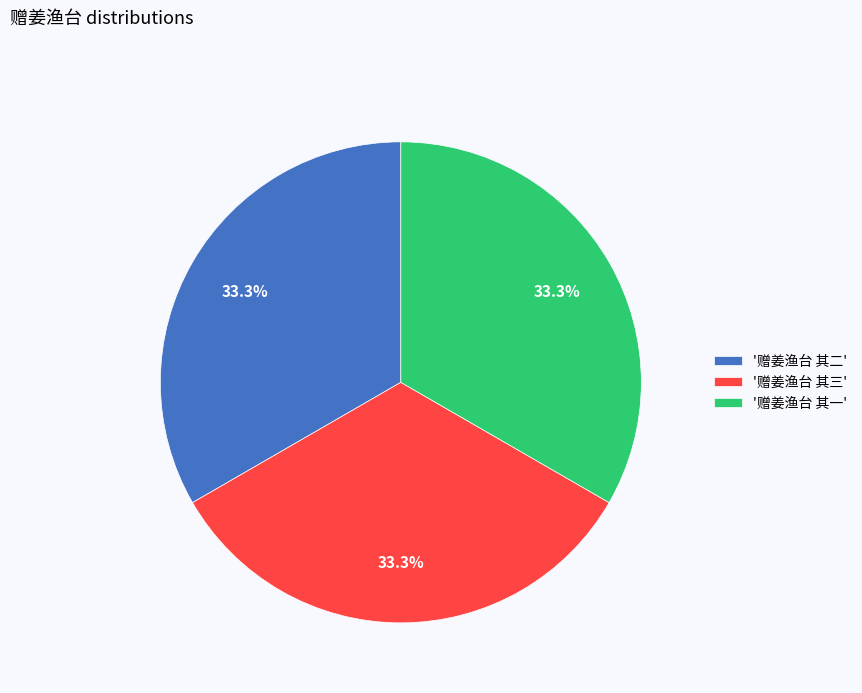

What percentage is NOT represented by '赠姜渔台 其三'?

66.7%